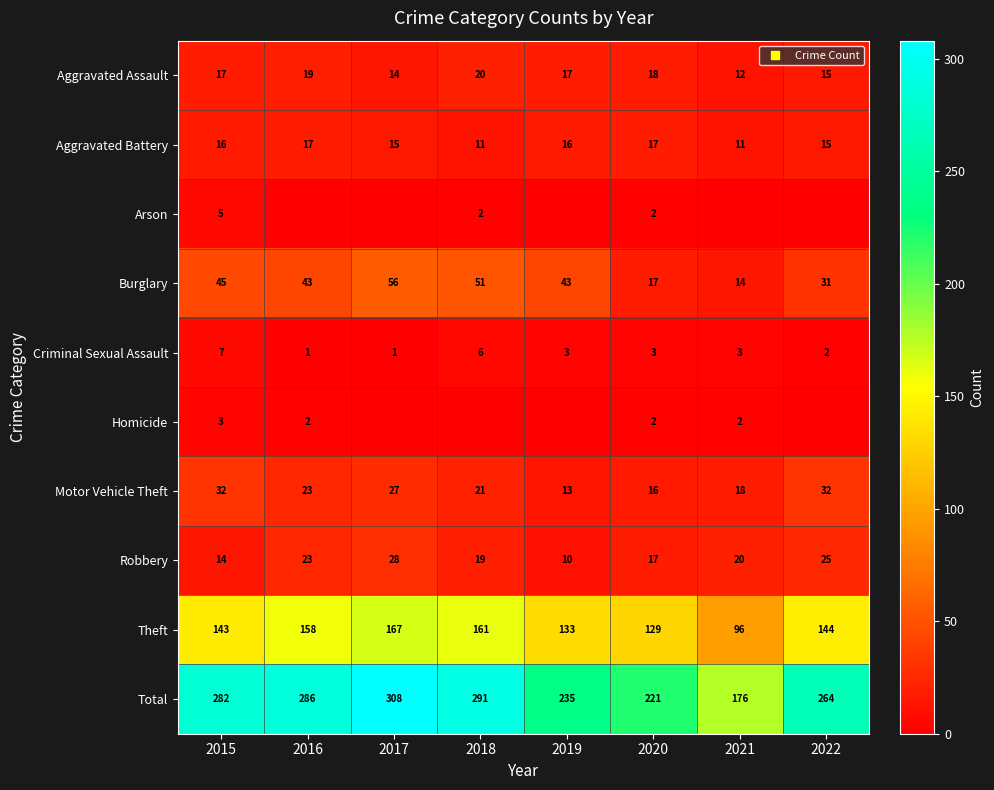

The value of Total at 2019 is 235. True or false?

True